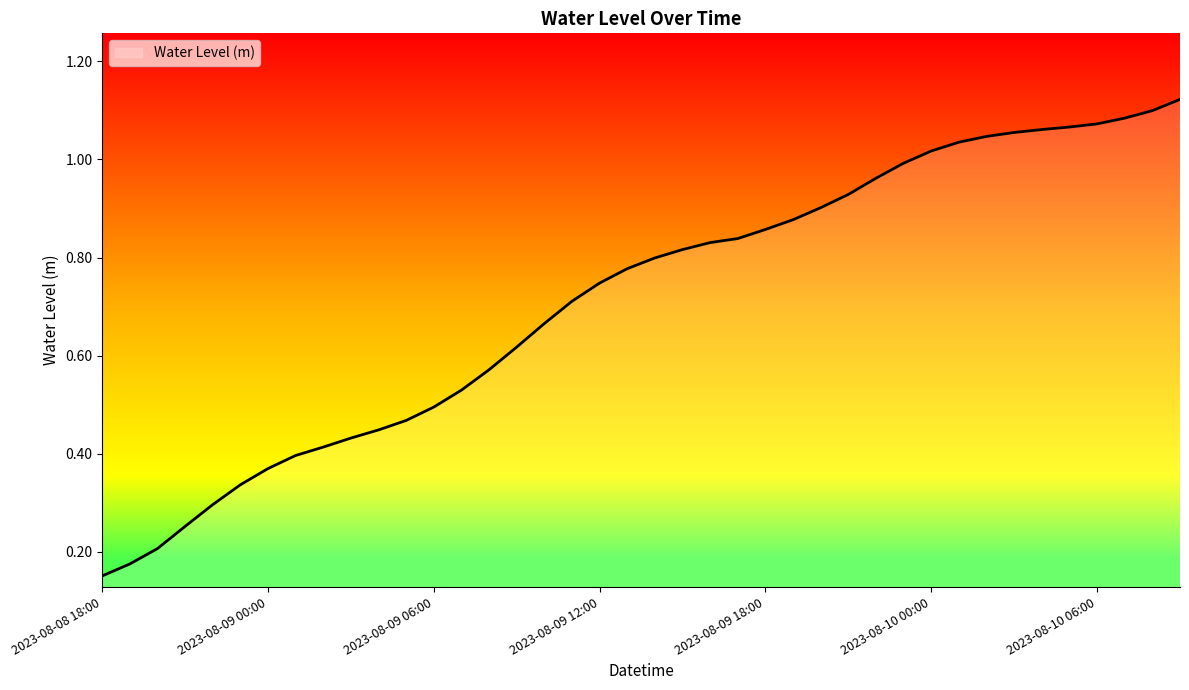

How many lines are shown in the chart?

1